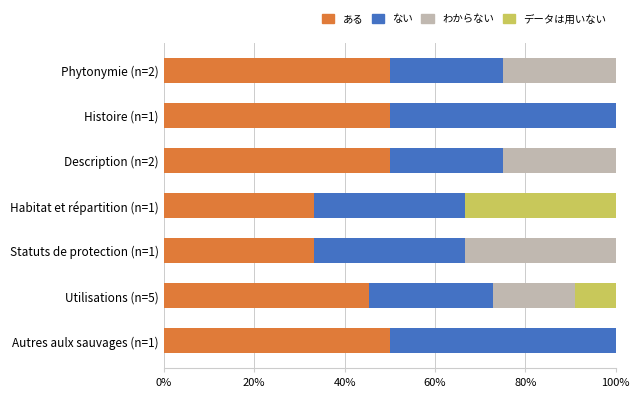

What is the total value across all series at Autres aulx sauvages (n=1)?

100.0